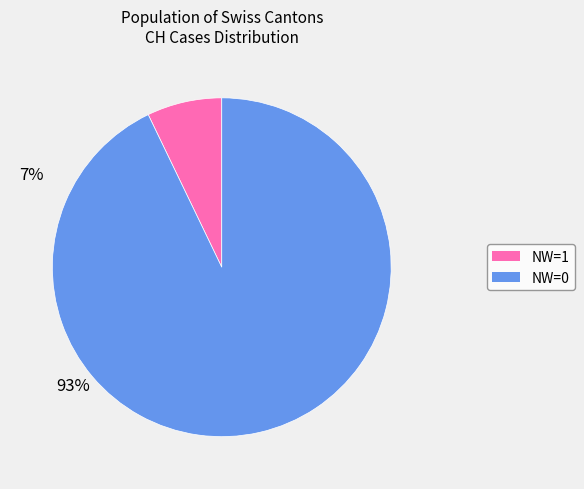

Is there any slice that represents more than half of the pie?

Yes